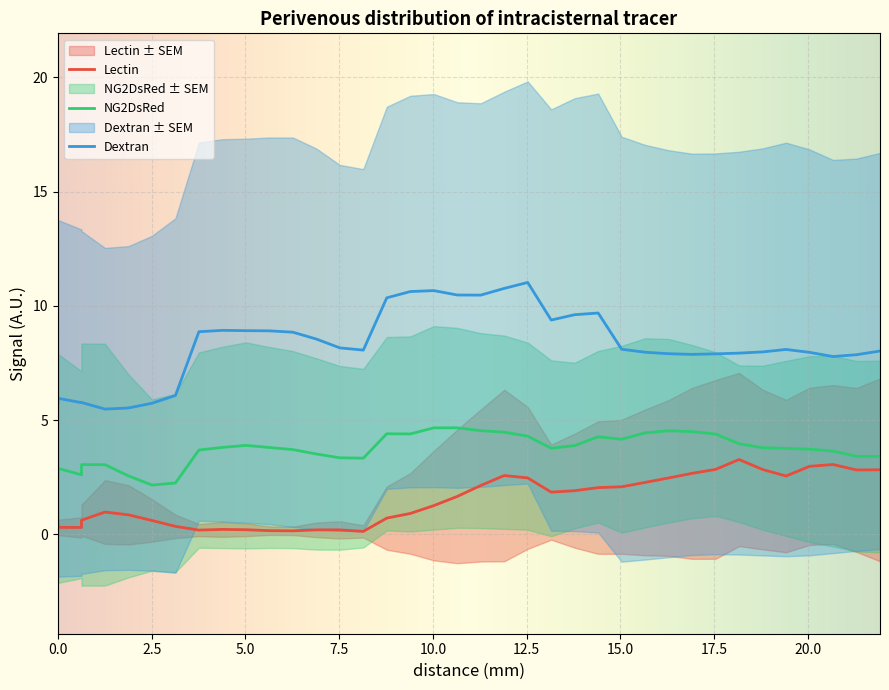

Which series has the widest spread of values?

Dextran mean (Perivenous)